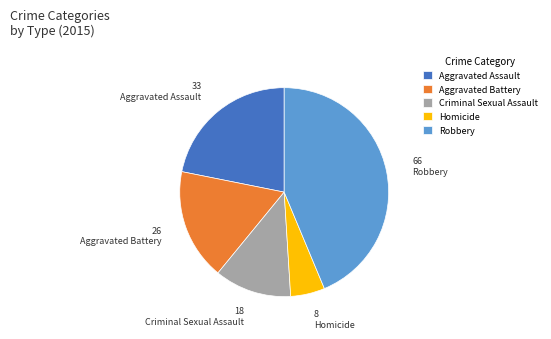

Count the number of slices in the pie.

5